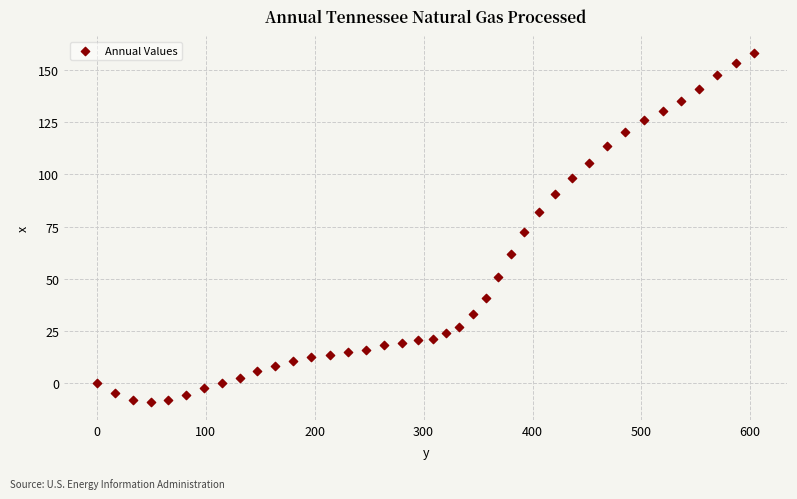

What is the range of Y values (max minus min)?

167.0